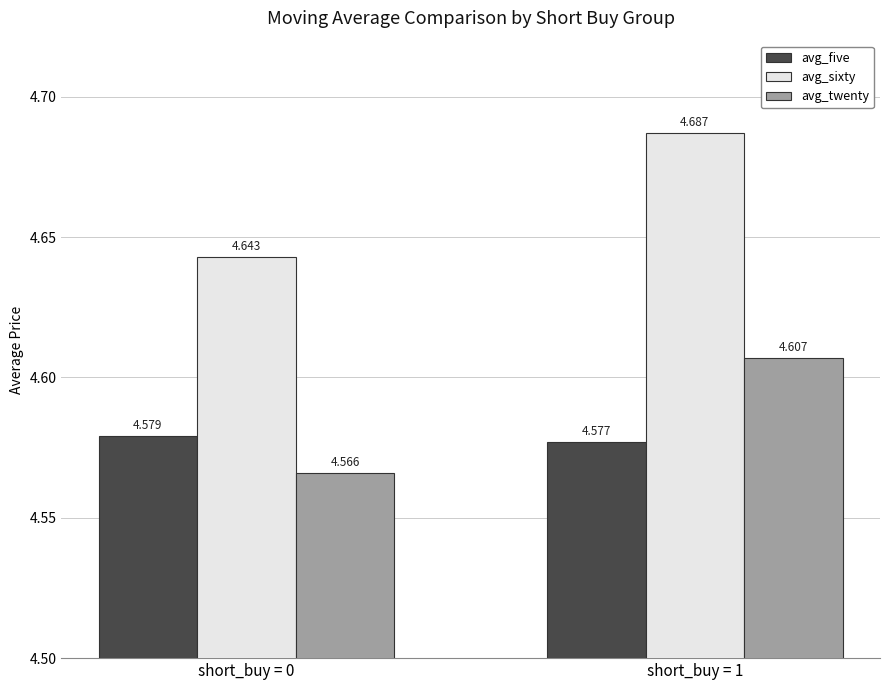

How many distinct data groups are displayed?

3